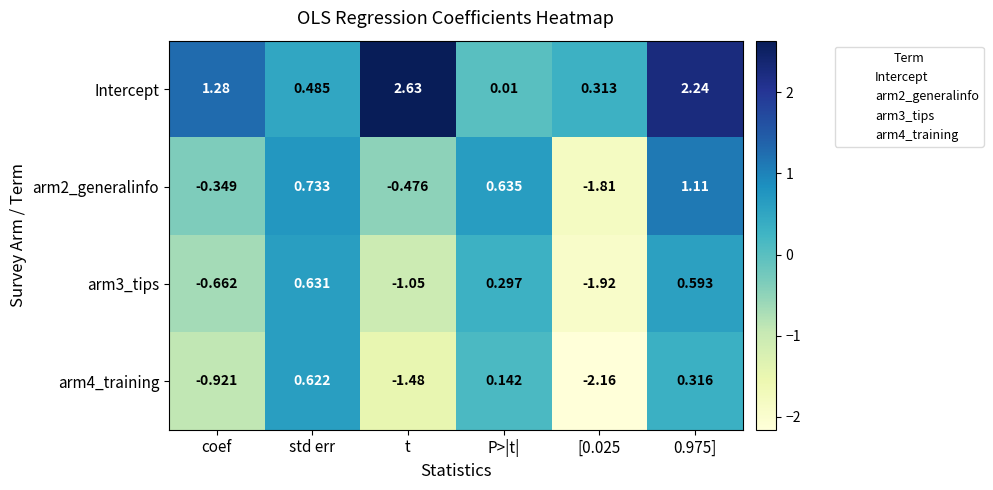

What is the spread (max minus min) of values at 0.975]?

1.9